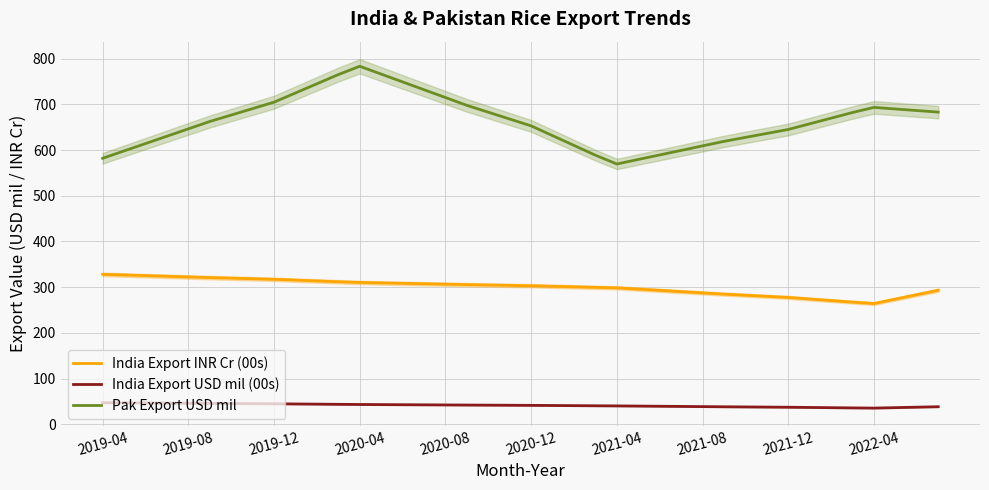

The value of India Export INR Cr (00s) at 2021-12 is 277.6. True or false?

True